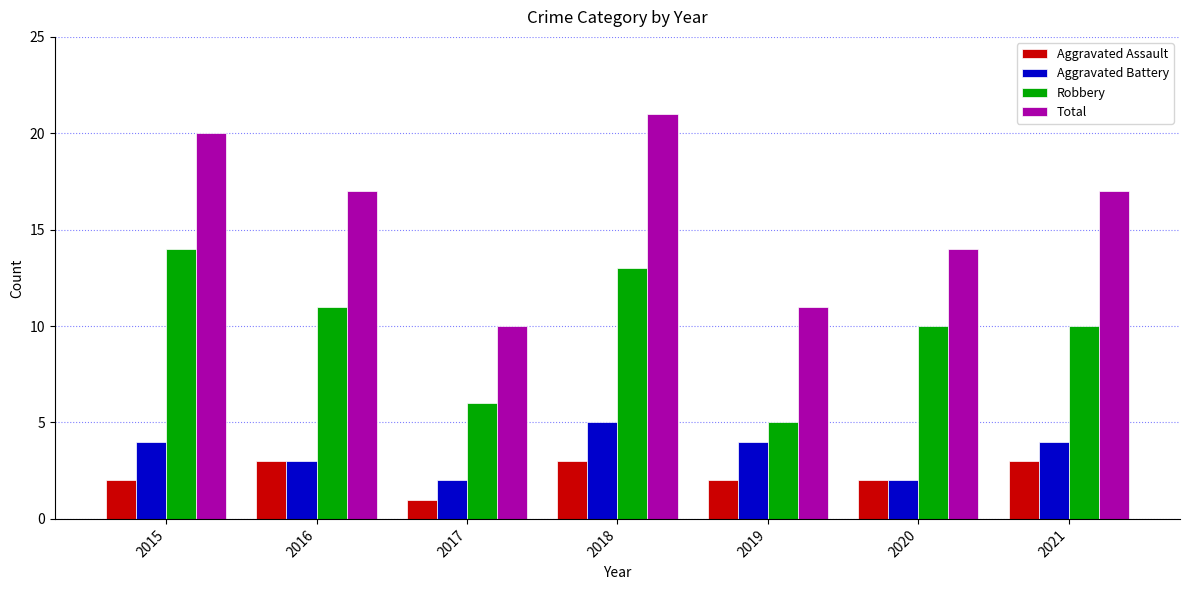

What is the value of the Aggravated Assault bar at the 6th from the left?

2